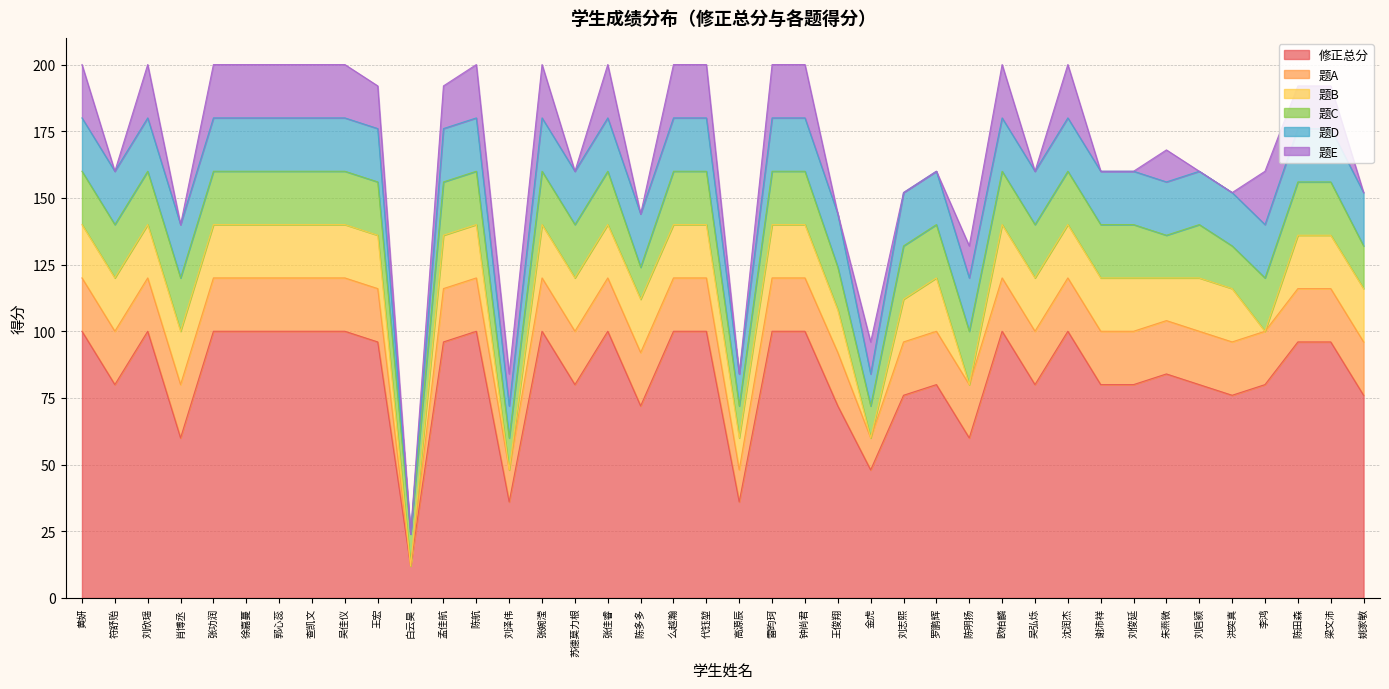

The value of 修正总分 at 查凯文 is 134. True or false?

False